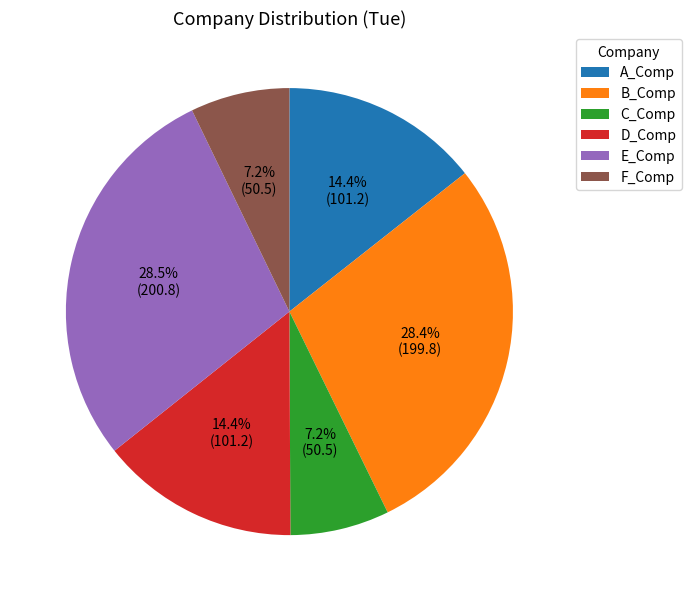

Does D_Comp represent more than half of the total?

No